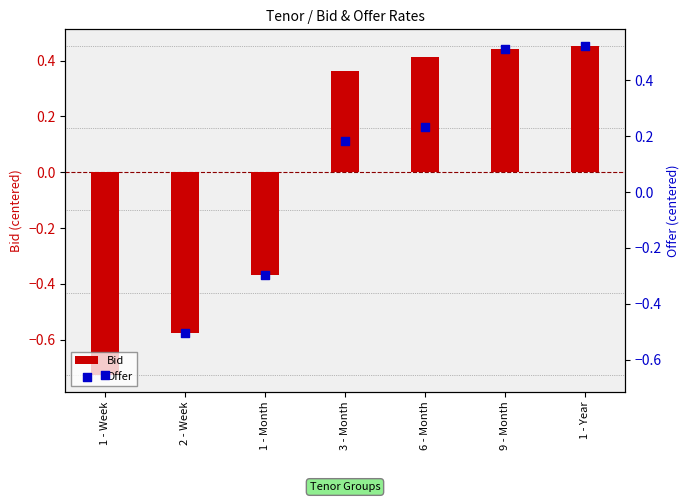

Which series has the largest Y range (max minus min)?

Bid